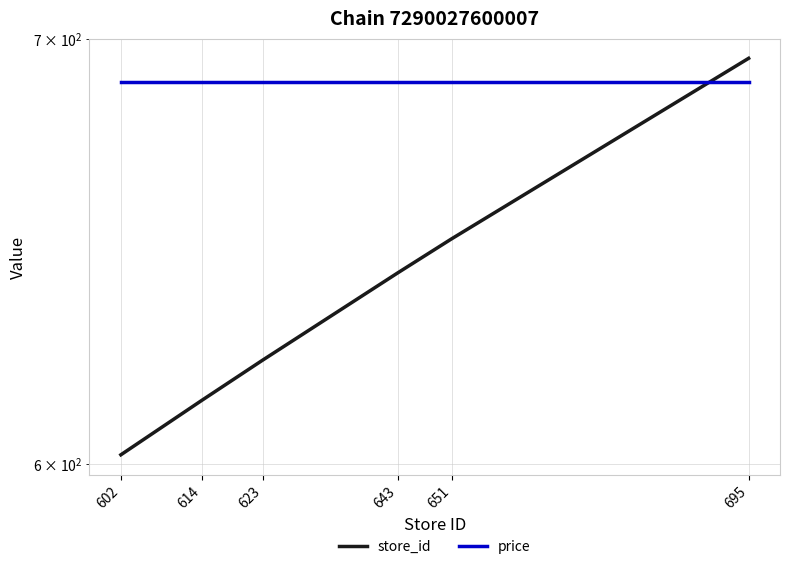

What is the difference between the store_id values at 602 and 695?

93